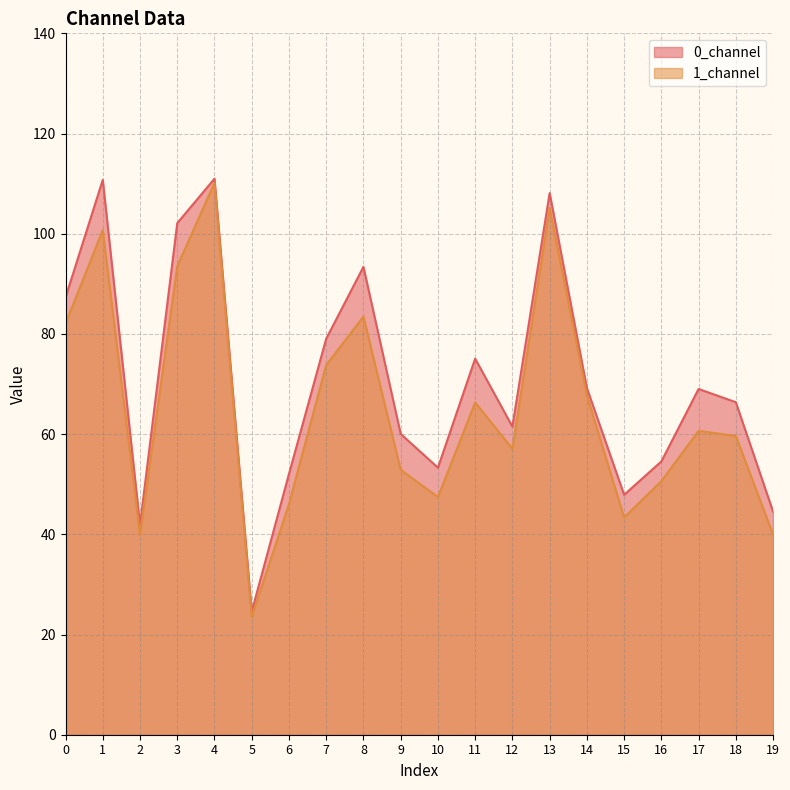

What is the value of the 1_channel point at the 1st from the left?

82.1